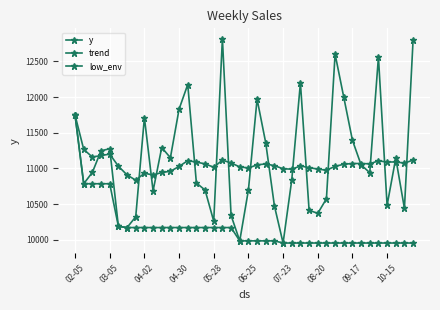

Where does the trend series first go above 11058?

02-05